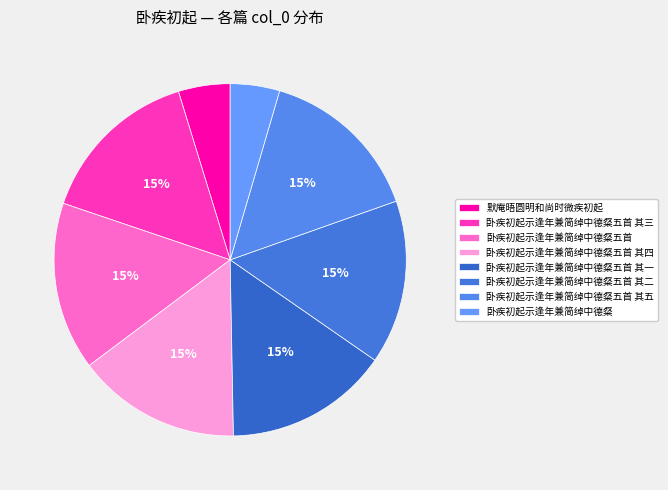

To the nearest percent, what percentage of the pie is 卧疾初起示逢年兼简绰中德粲?

5%